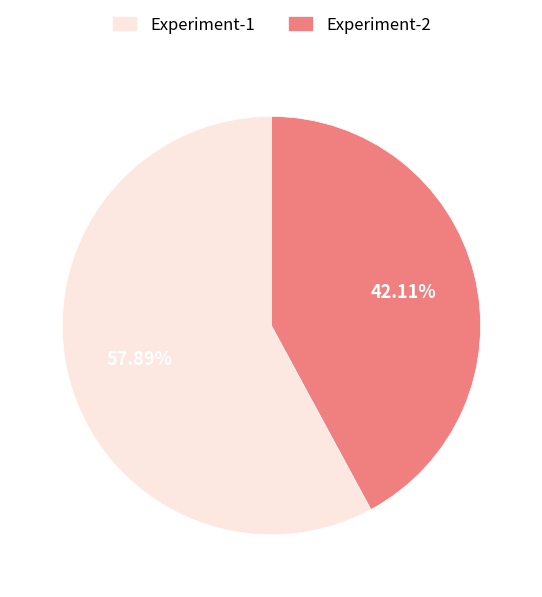

What is the ratio of the value at Experiment-1 to the value at Experiment-2?

1.4